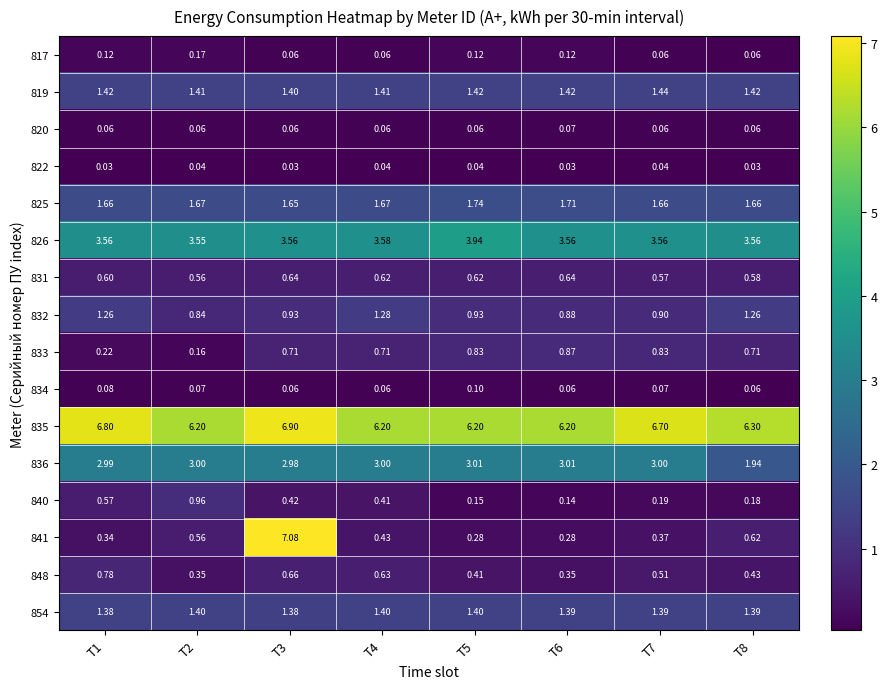

Count the number of categories in the chart.

8